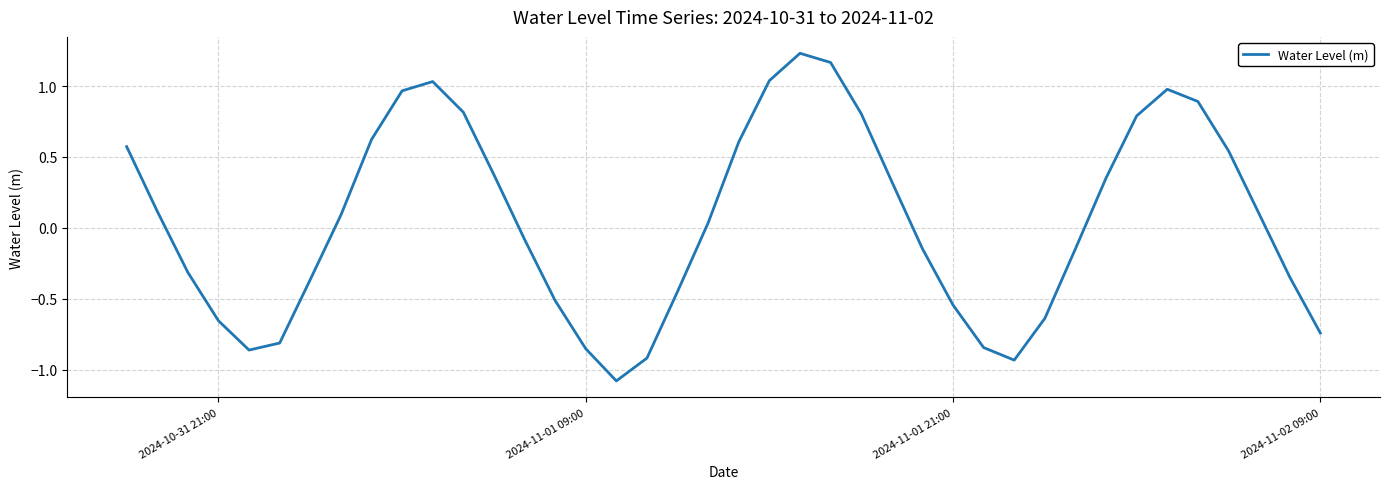

What is the sum of all values?

2.2